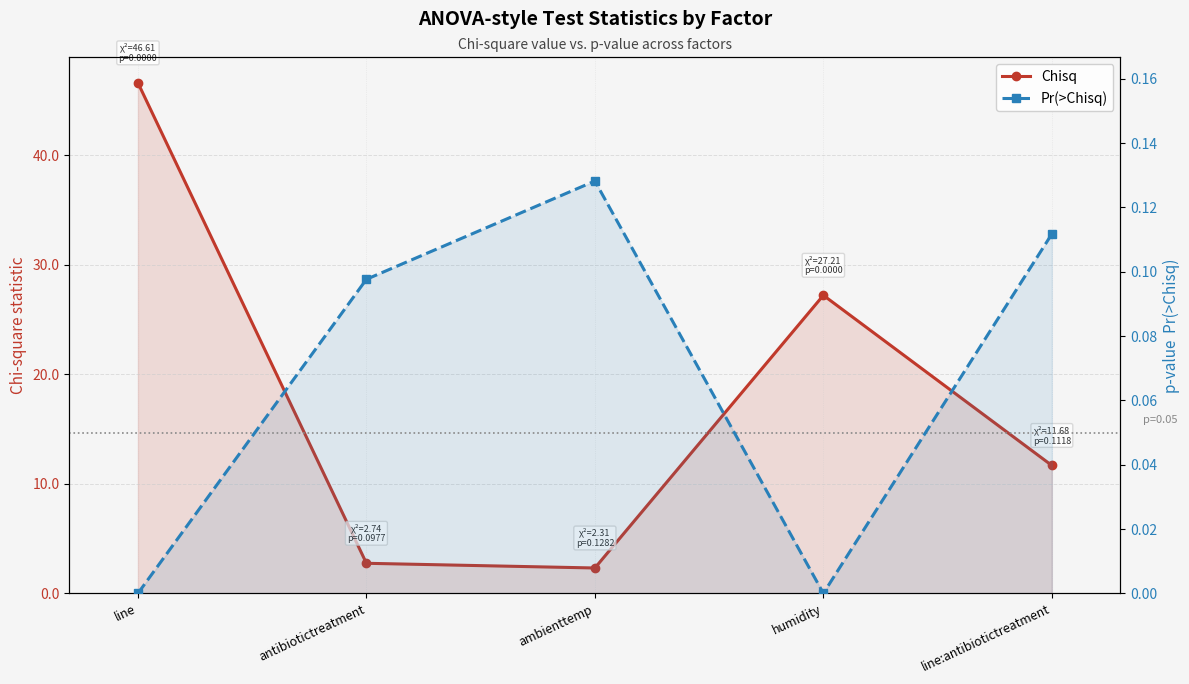

What is the average value of the Pr(>Chisq) series?

0.1